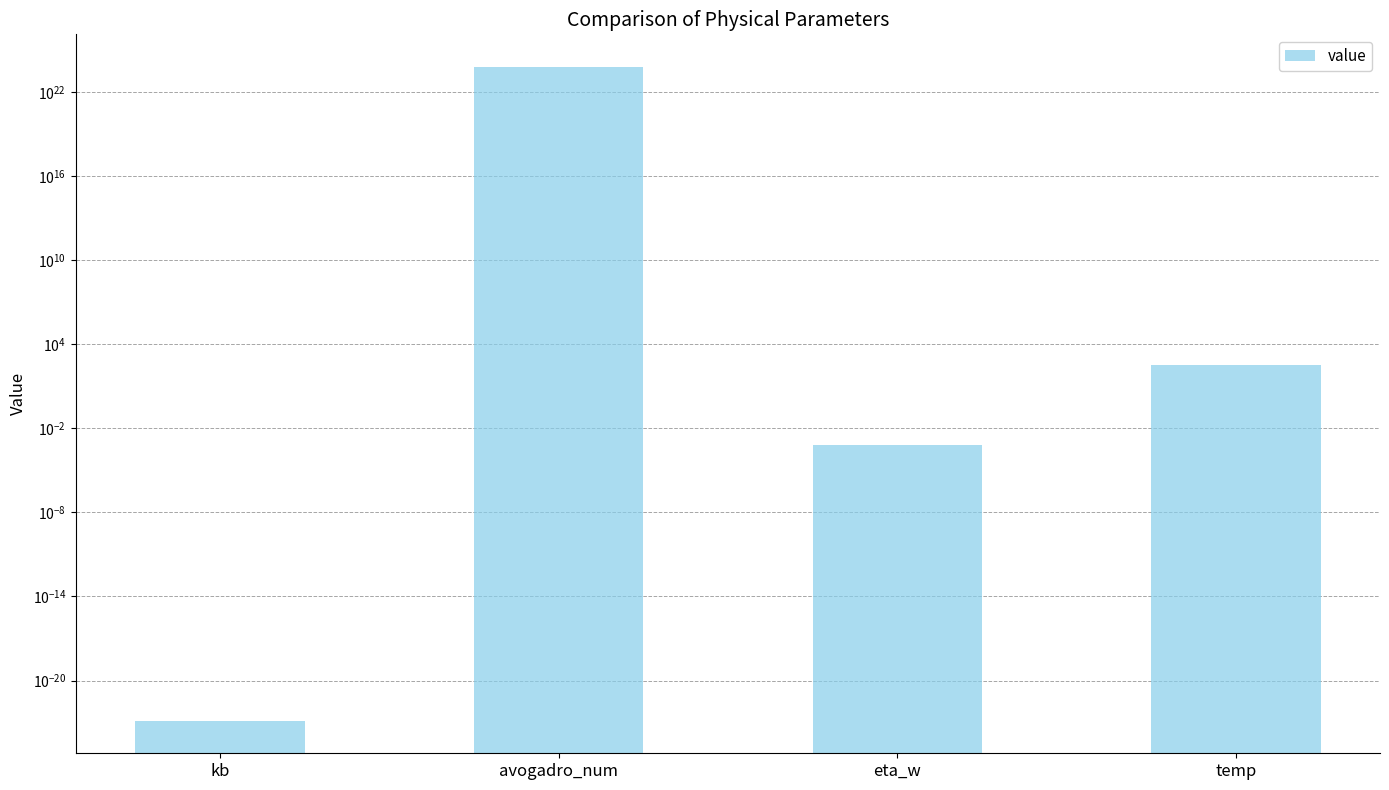

What is the difference between the values at kb and avogadro_num?

602214178999999989284864.0